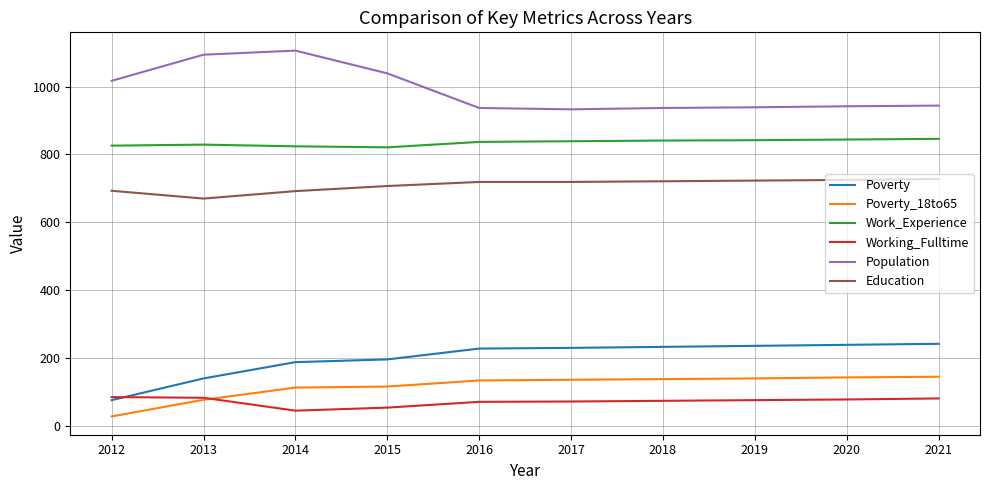

How many lines are shown in the chart?

6